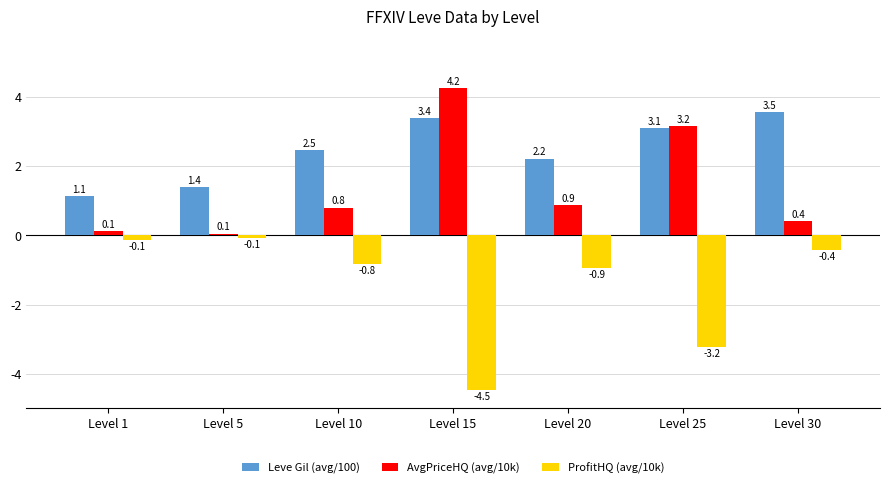

What are all the series names shown in the legend?

Leve Gil (avg/100), AvgPriceHQ (avg/10k), ProfitHQ (avg/10k)